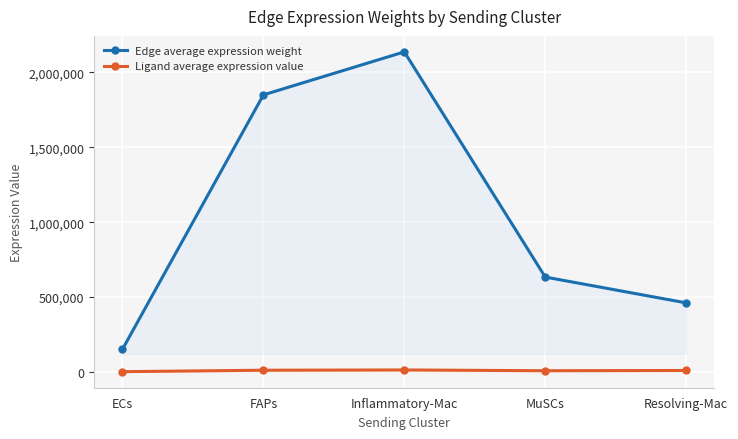

Between Inflammatory-Mac and Resolving-Mac, which series saw the biggest shift?

Edge average expression weight